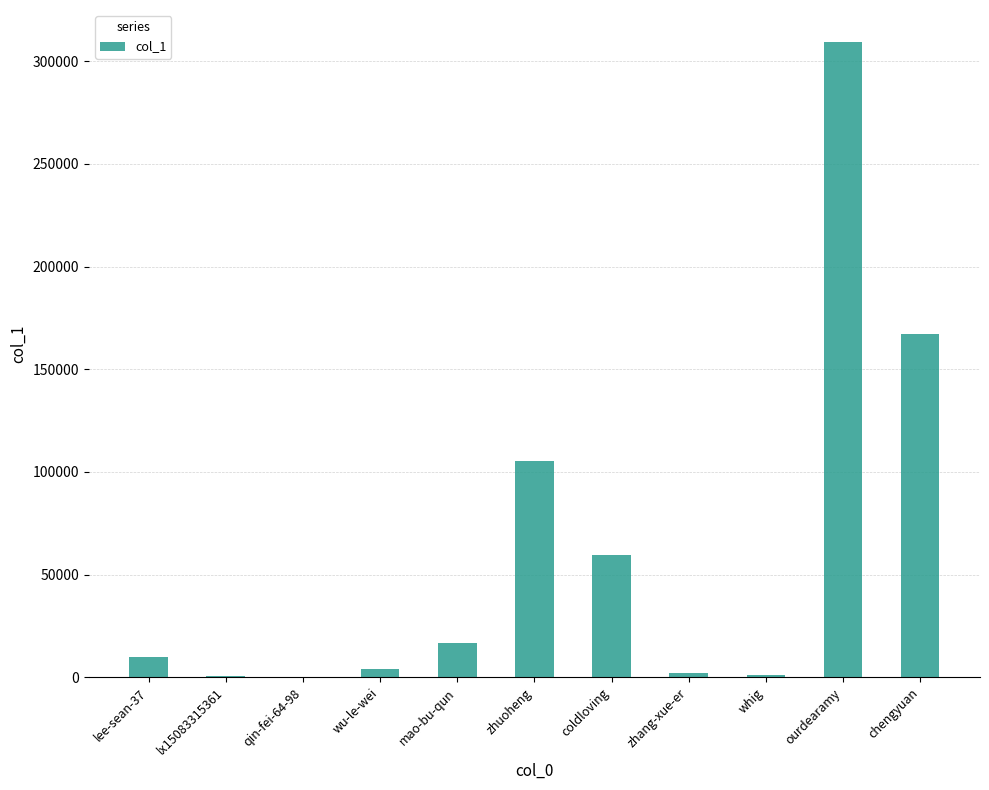

Which category has the highest value across all series?

ourdearamy